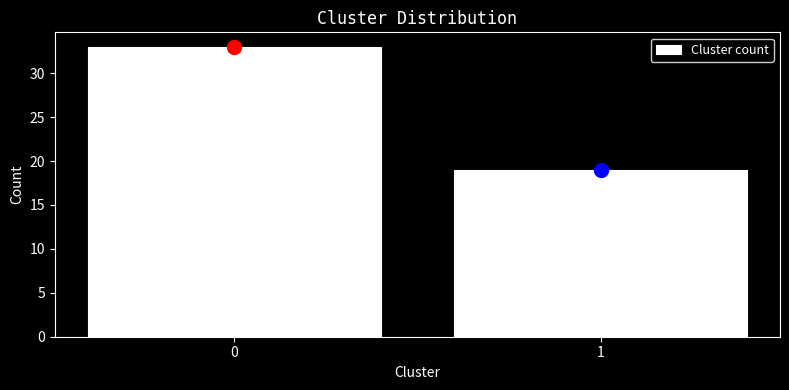

Reading left to right, what are all the values shown in this chart?

0=33	1=19